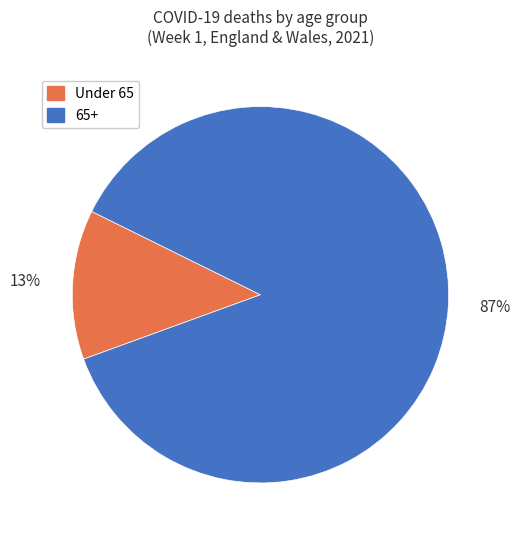

To the nearest percent, what portion does 65+ represent?

87%